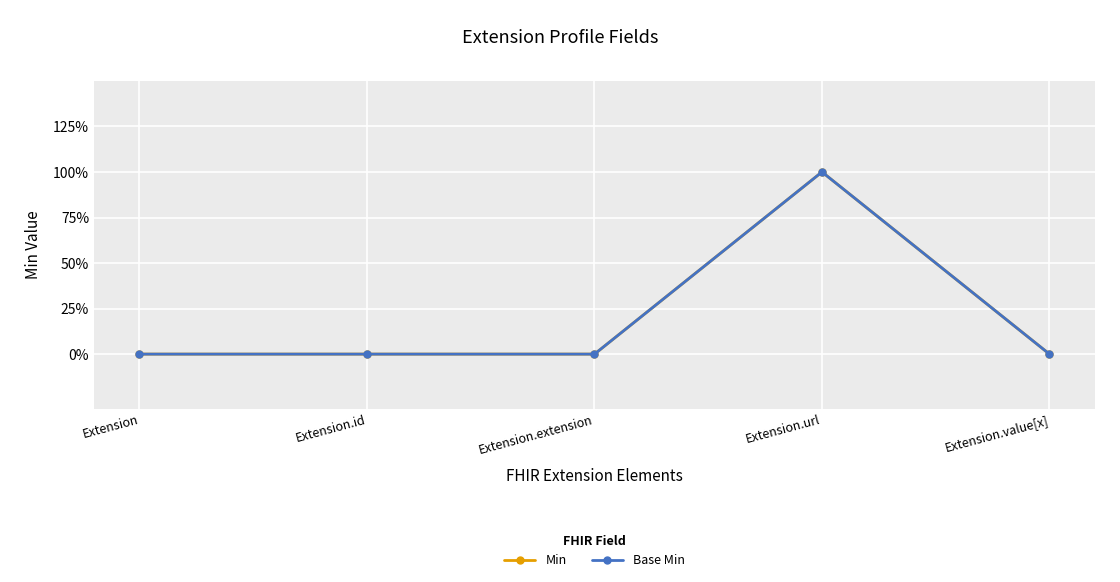

Is this an area chart (filled region under the line)?

No